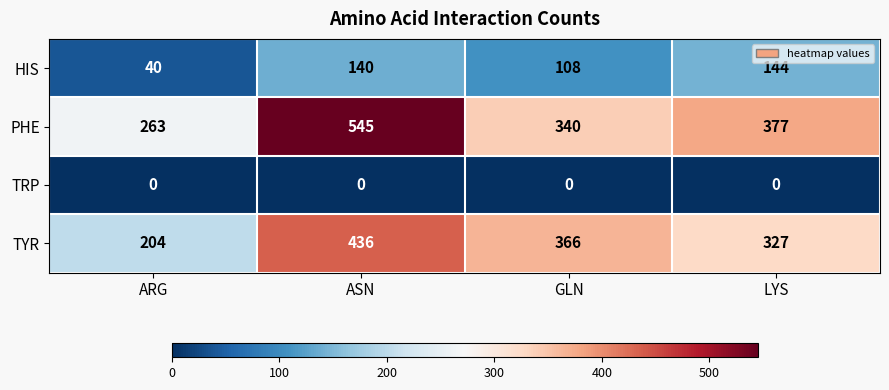

Which category has the highest value across all series?

ASN